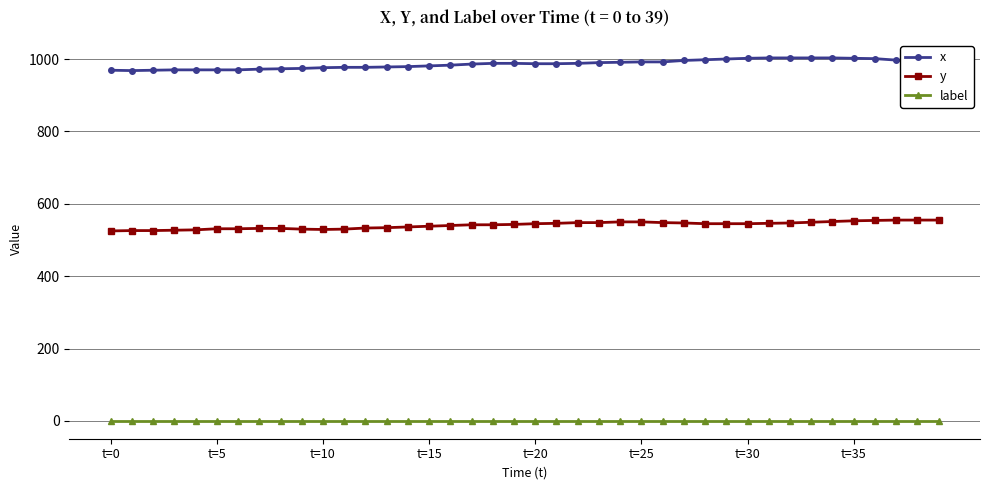

Rank the series by their maximum value, from lowest to highest.

label, y, x